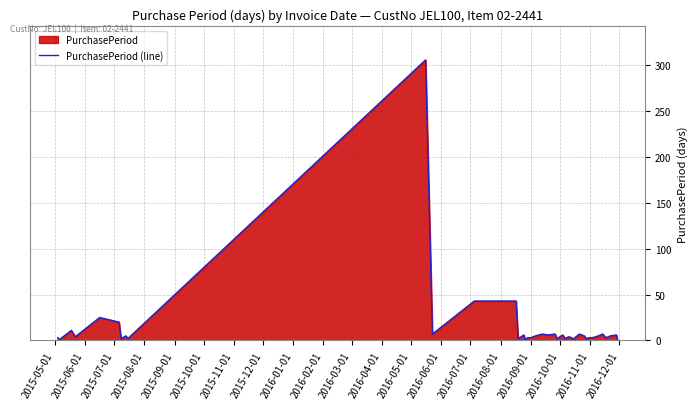

What is the difference between the maximum and minimum values?

305